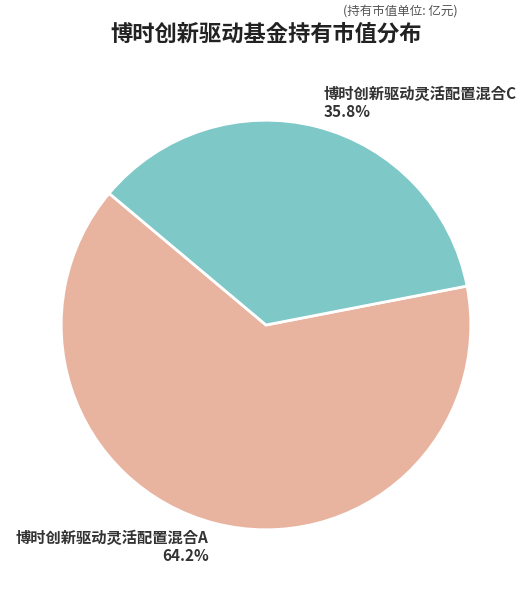

Is 博时创新驱动灵活配置混合C the majority of the pie?

No